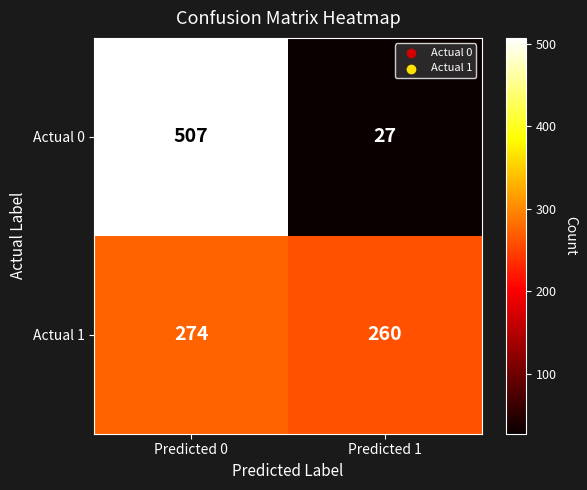

What is the difference between the maximum and minimum values in the Actual 1 series?

14